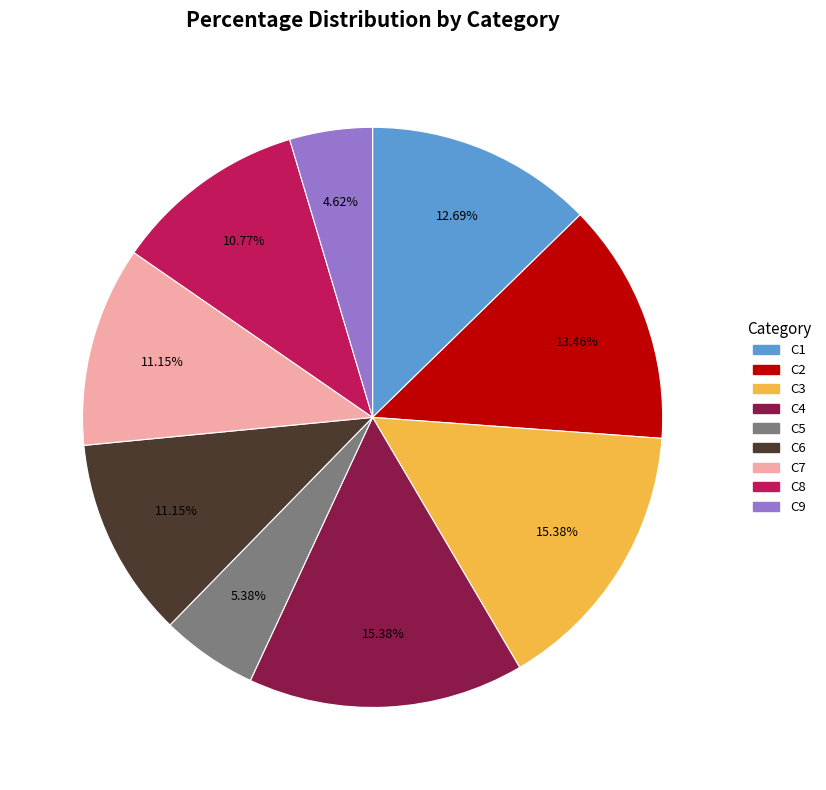

To the nearest percent, what percentage of the pie is C2?

13%